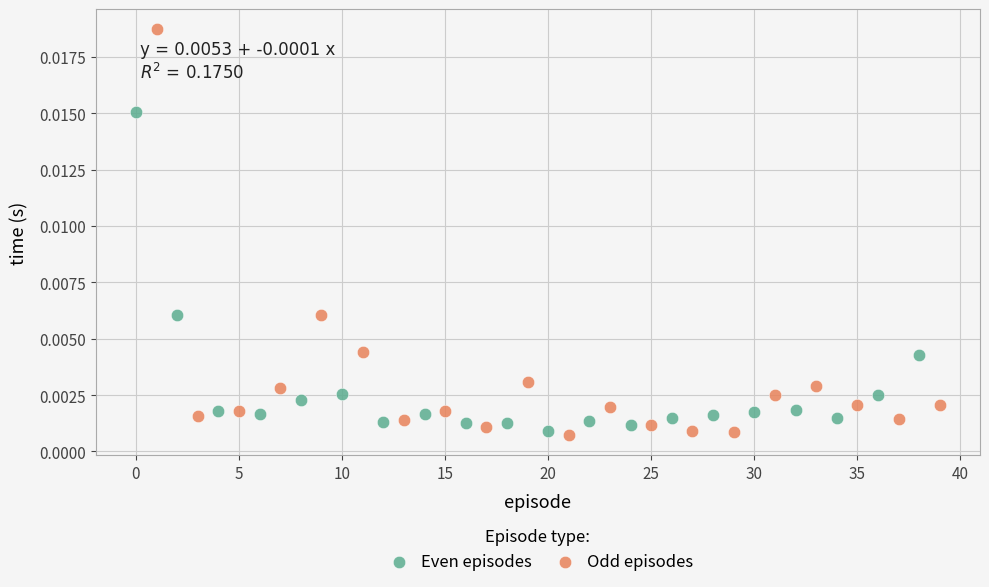

Which series contains the highest Y value?

Odd episodes